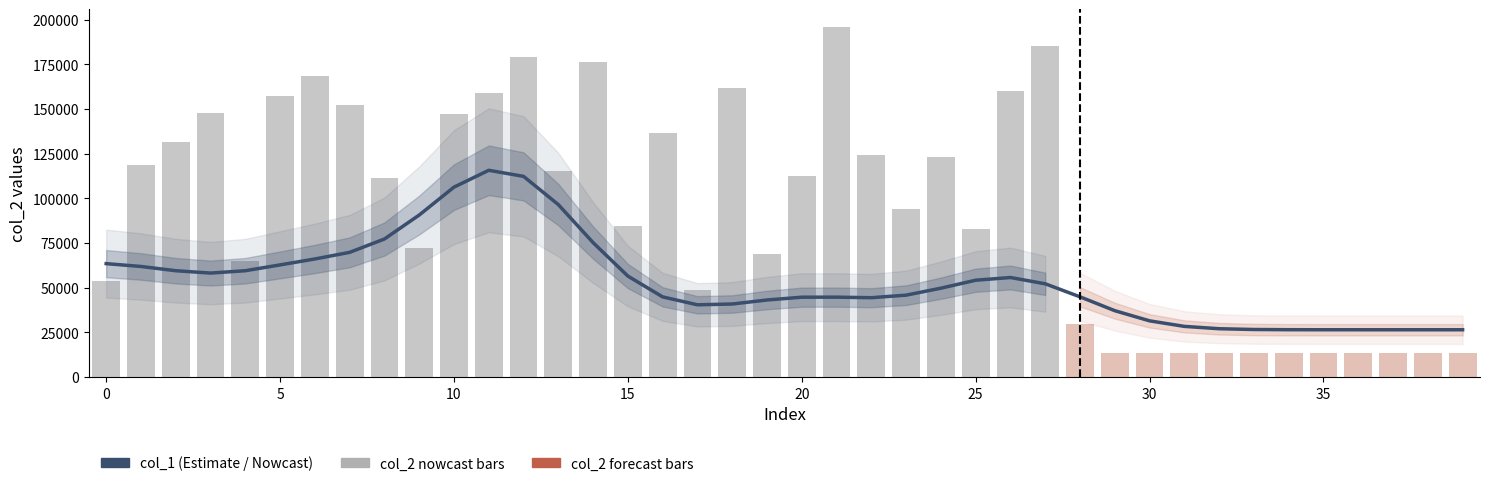

List the series in order of their peak value, highest first.

col_2, col_1